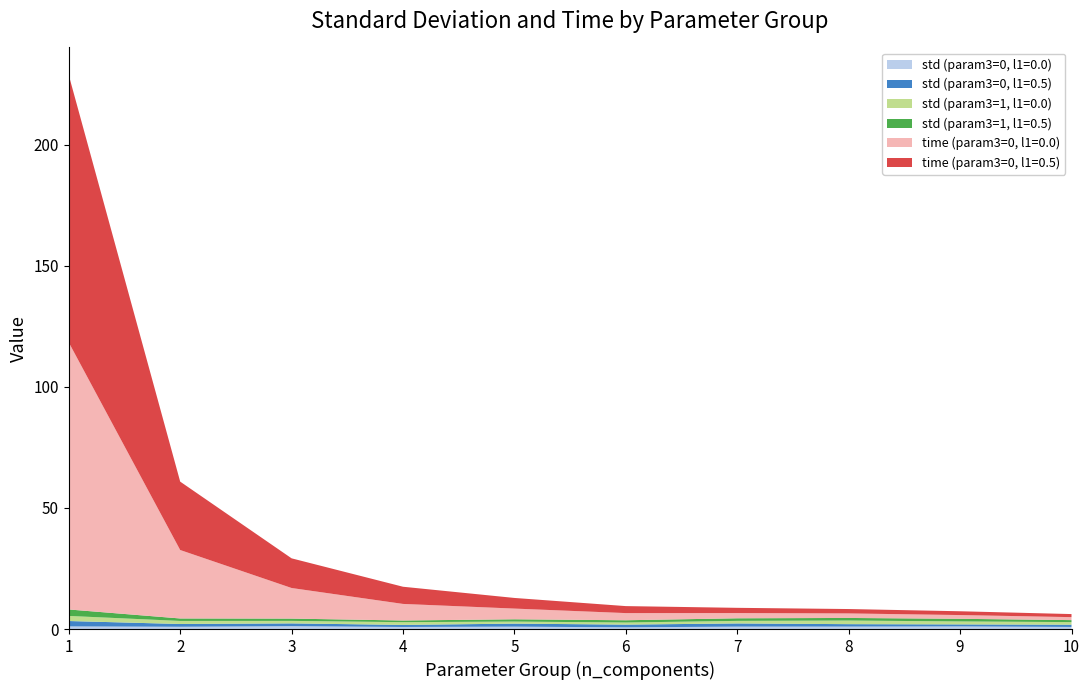

Reading right to left, transcribe all the data shown in this chart.

std (param3=0, l1=0.0): 10=0.9	9=1.1	8=1.0	7=1.0	6=0.7	5=1.0	4=0.9	3=1.2	2=0.9	1=1.1
std (param3=0, l1=0.5): 10=0.9	9=0.8	8=1.0	7=1.3	6=1.1	5=1.2	4=0.8	3=1.2	2=1.1	1=2.2
std (param3=1, l1=0.0): 10=1.1	9=1.2	8=1.5	7=1.1	6=0.9	5=0.9	4=1.1	3=1.0	2=1.3	1=2.1
std (param3=1, l1=0.5): 10=0.8	9=1.1	8=1.1	7=1.1	6=0.9	5=0.9	4=0.7	3=0.9	2=1.0	1=2.7
time (param3=0, l1=0.0): 10=1.2	9=1.5	8=1.9	7=2.2	6=3.0	5=4.4	4=6.8	3=12.6	2=28.3	1=110.2
time (param3=0, l1=0.5): 10=1.3	9=1.6	8=1.8	7=2.2	6=2.9	5=4.4	4=7.1	3=12.2	2=28.2	1=110.3